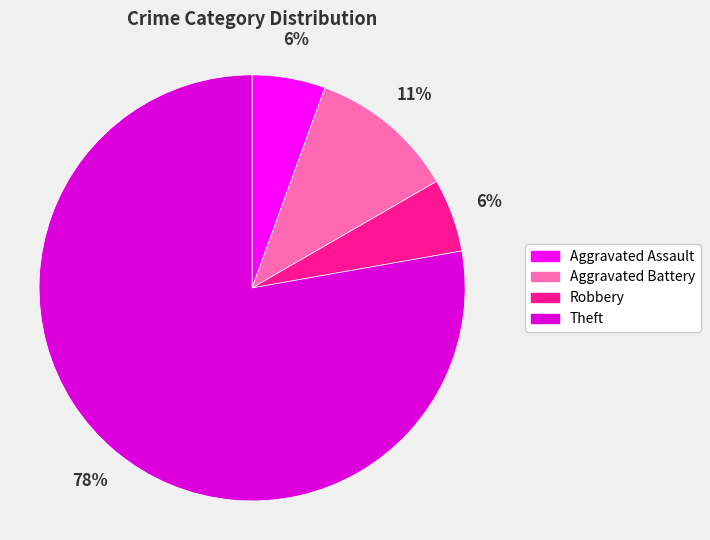

Is there any slice that represents more than half of the pie?

Yes